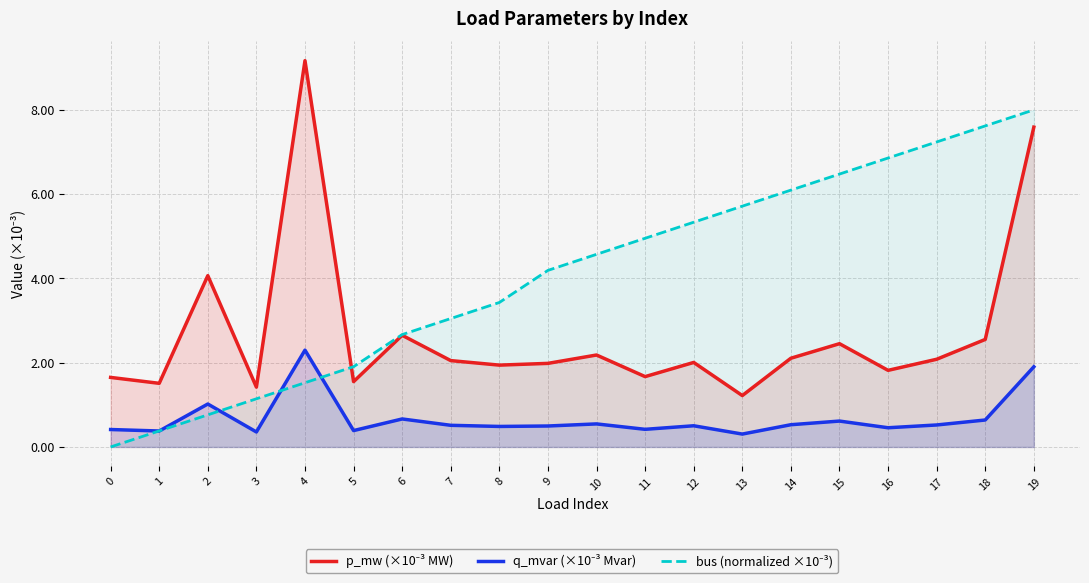

Which series ends up on top after the final intersection of p_mw (×10⁻³ MW) and bus (normalized ×10⁻³)?

bus (normalized ×10⁻³)